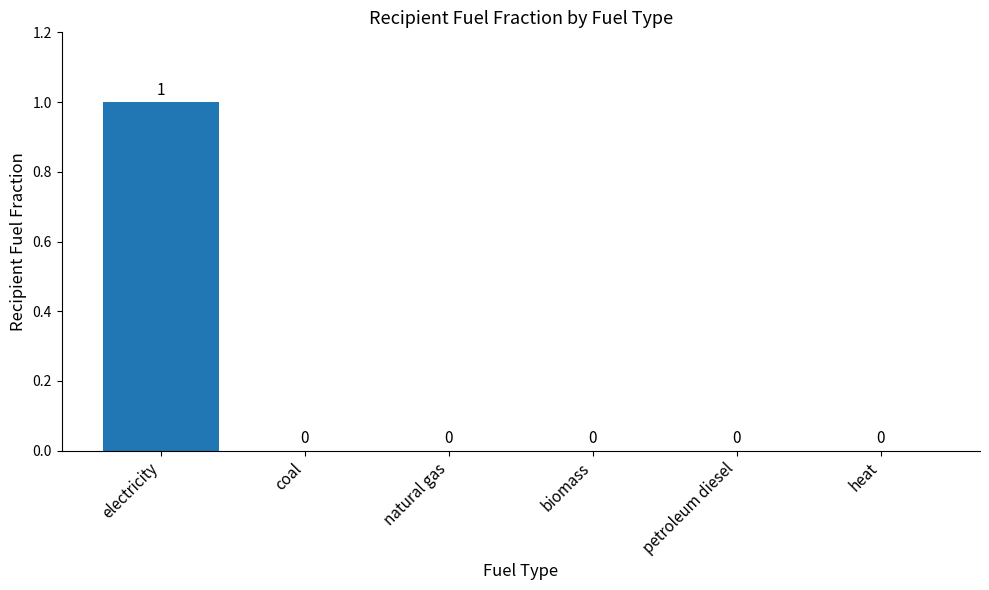

The chart shows a value of 0 at natural gas. True or false?

True